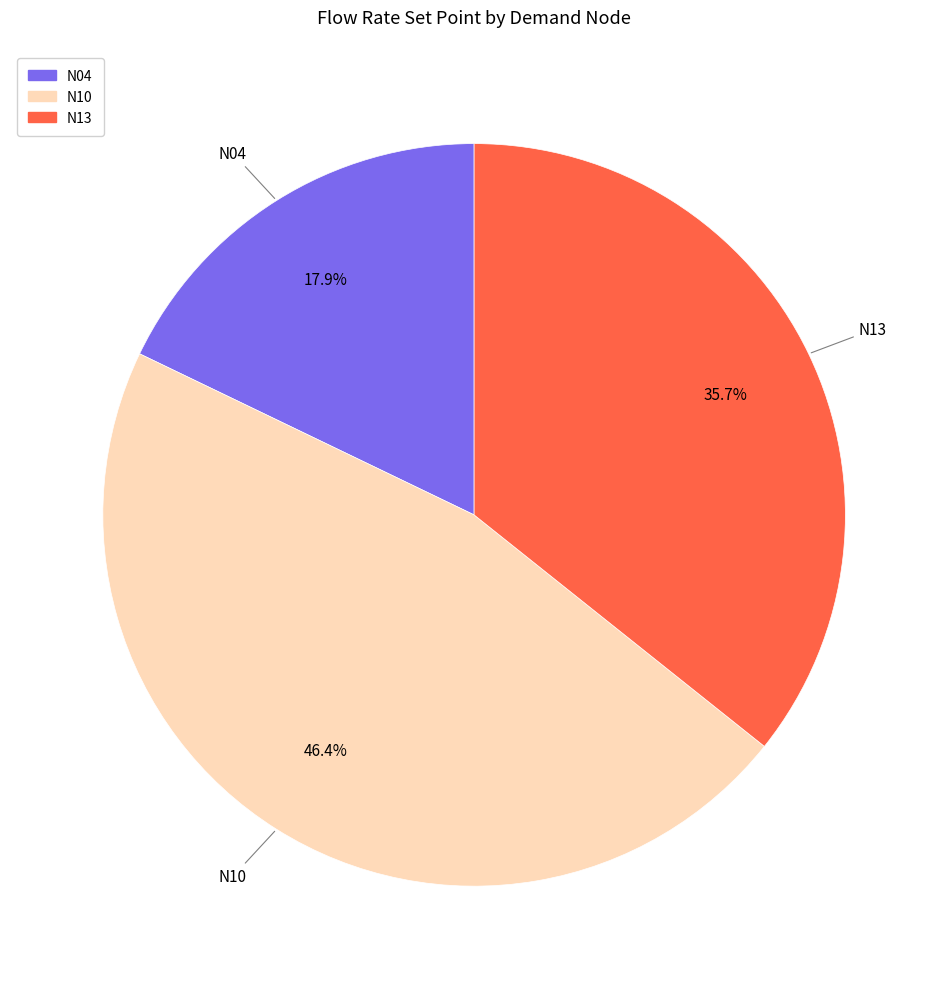

To the nearest percent, what portion does N04 represent?

18%